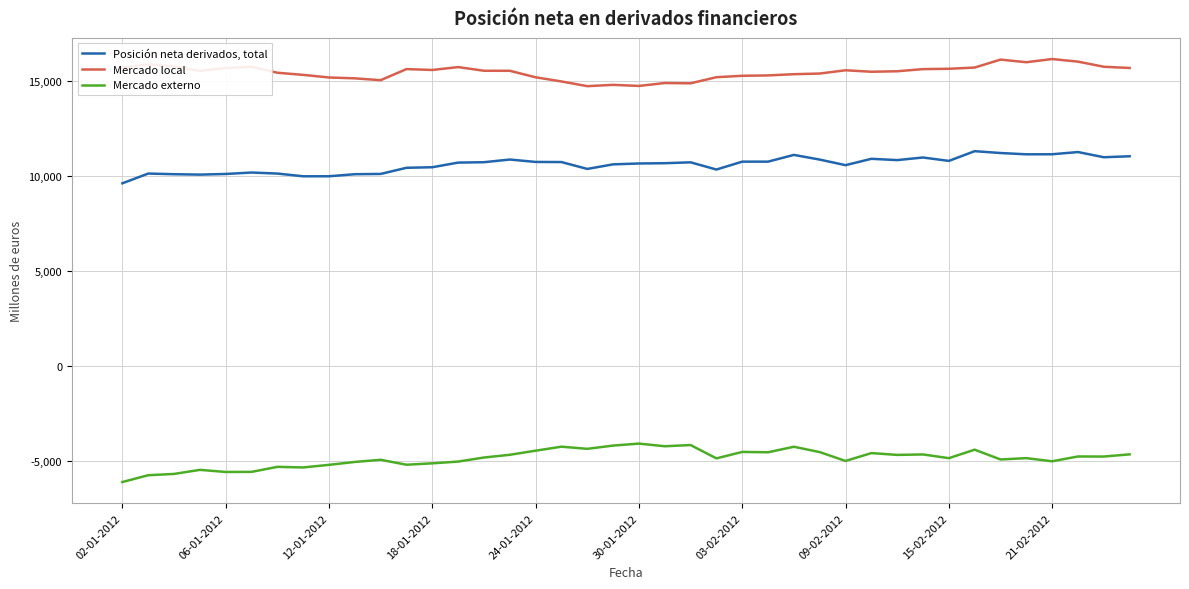

What is the sum of all Posición neta derivados, total values?

424795